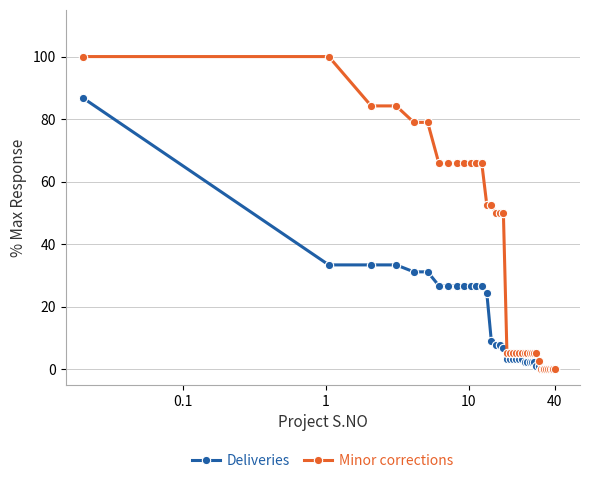

List the series in order of their overall mean, lowest first.

Deliveries, Minor corrections